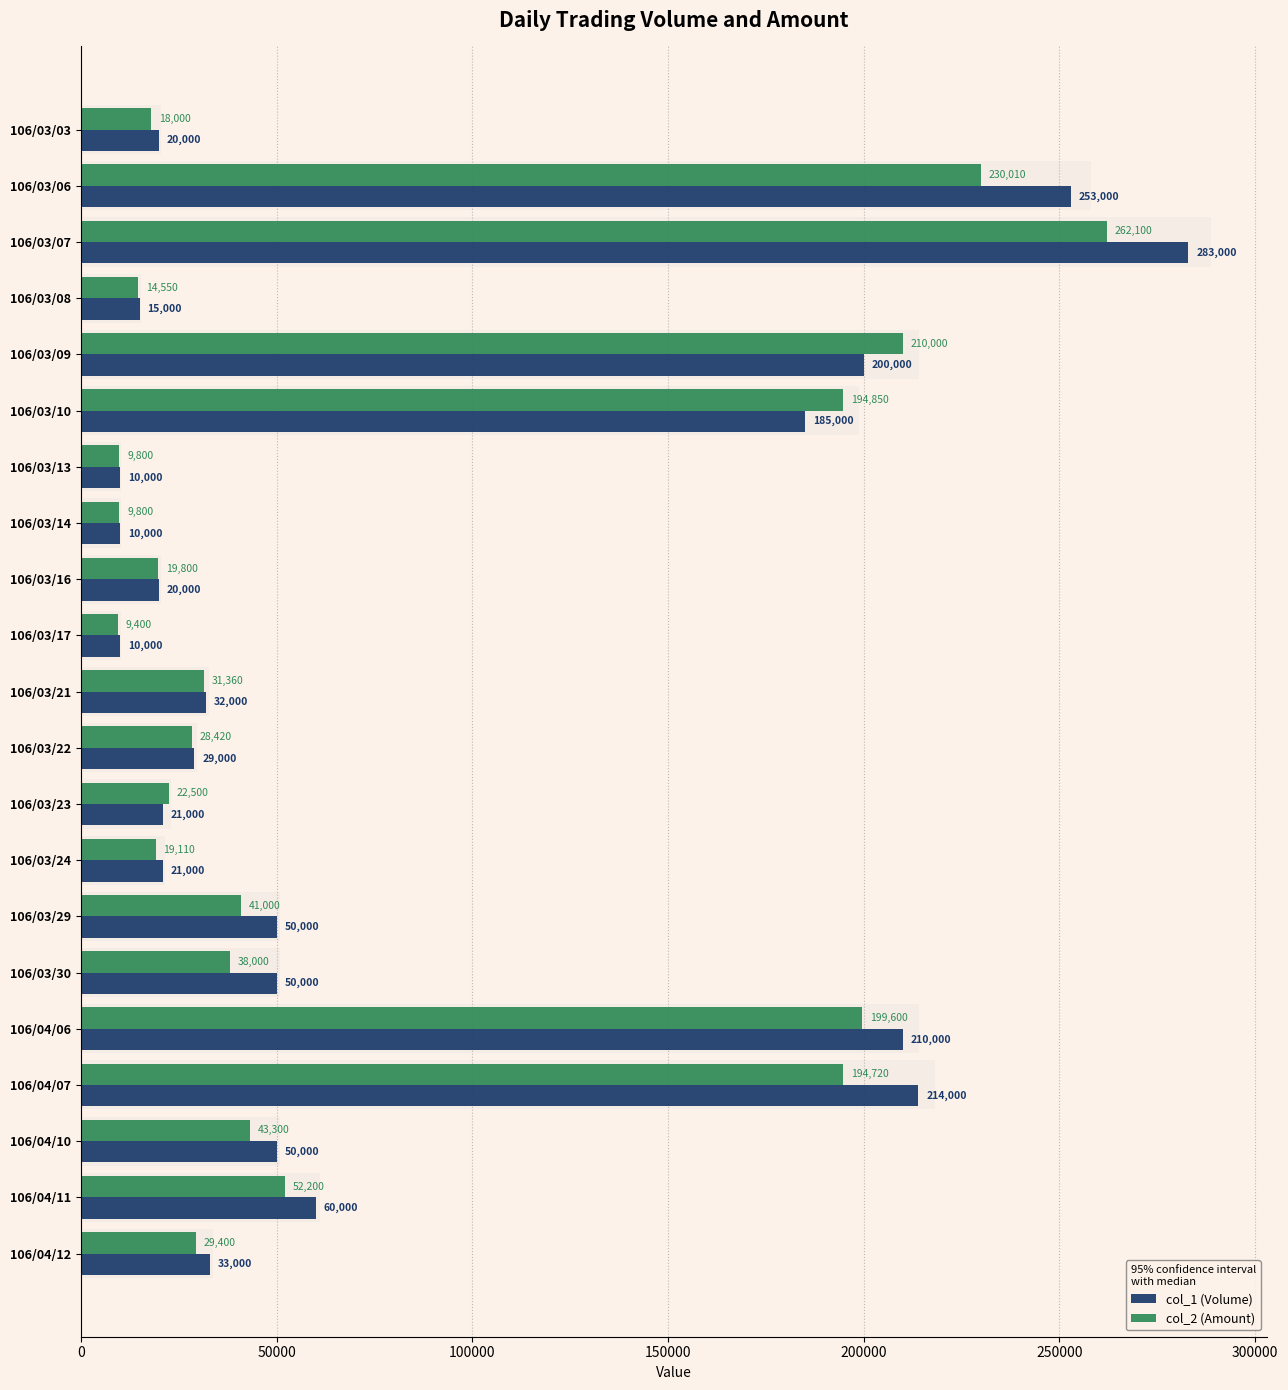

How many series are shown in this chart?

2